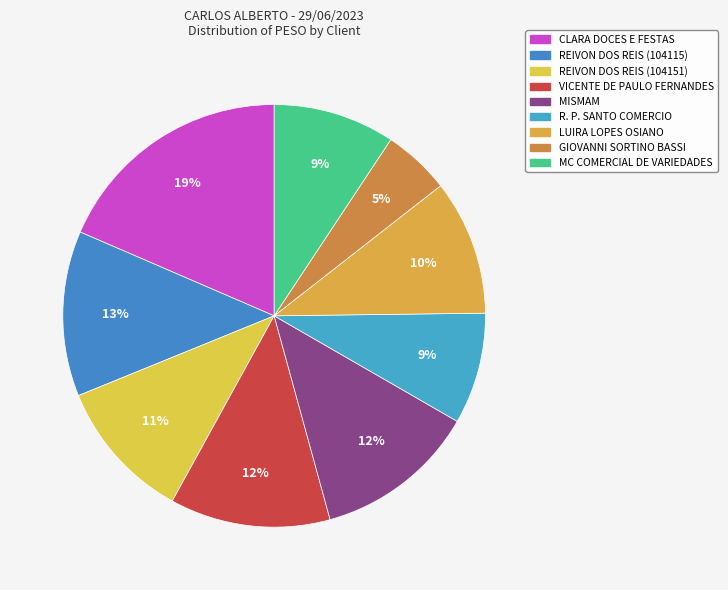

To the nearest percent, what portion does VICENTE DE PAULO FERNANDES represent?

12%